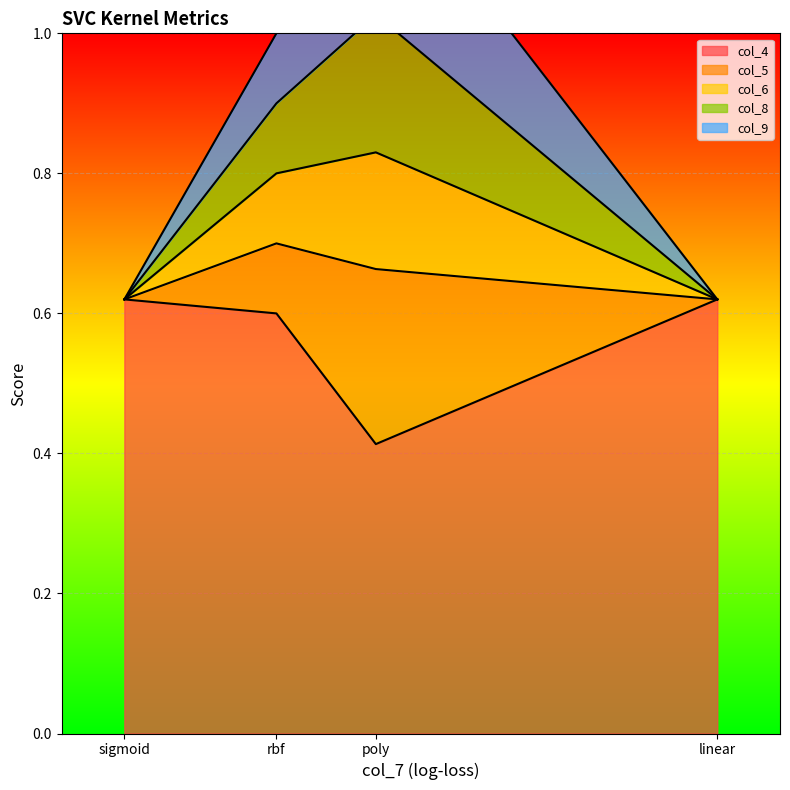

The col_4 series shows 0.1 at poly. True or false?

False